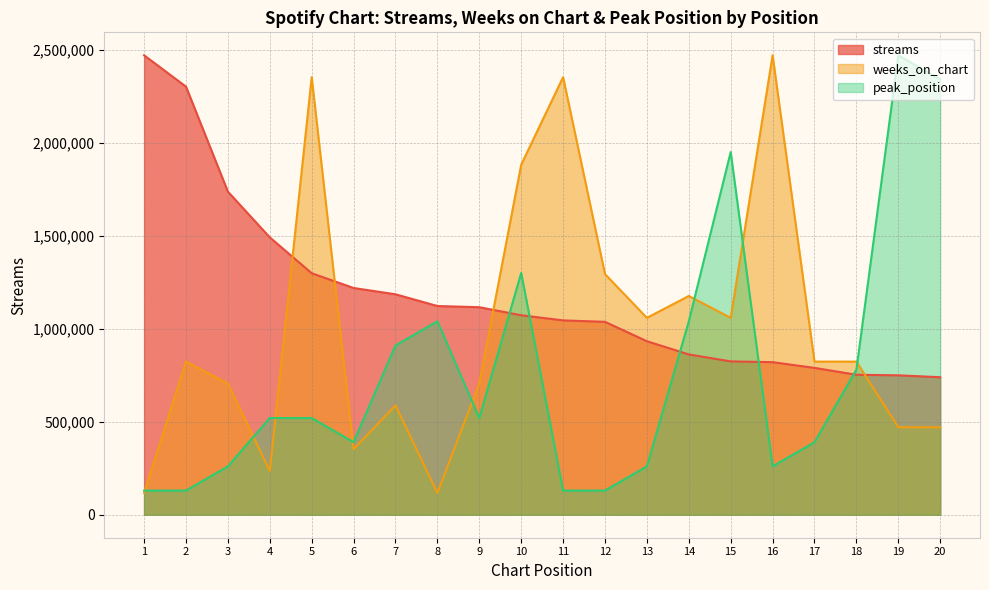

Is it true that peak_position equals 260316.9 at 13?

True